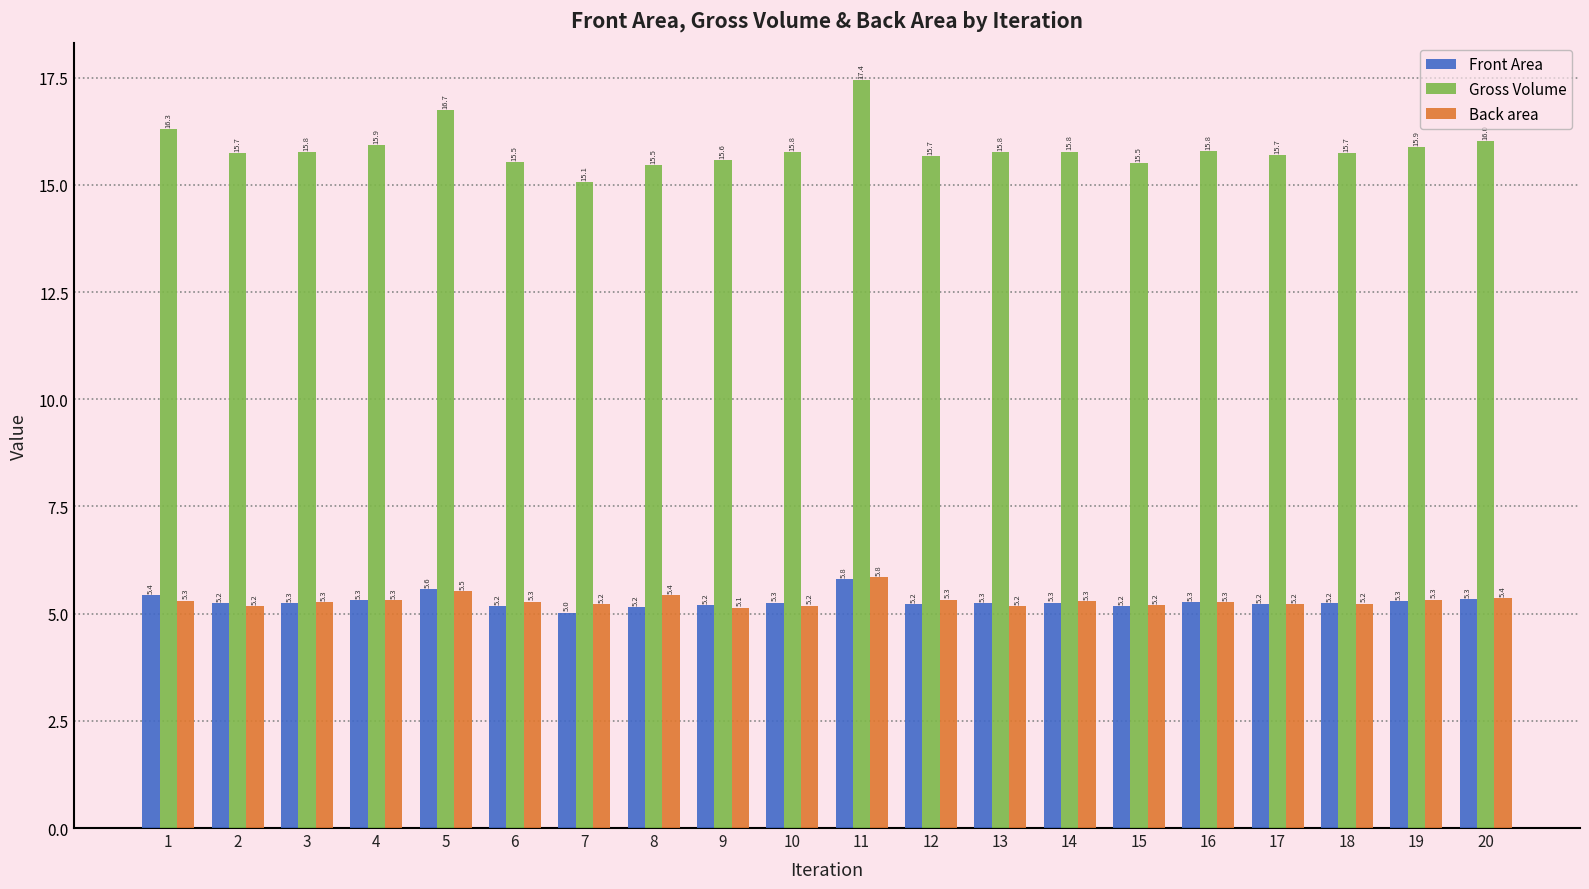

What is the value of the Back area bar at the 19th from the left?

5.3